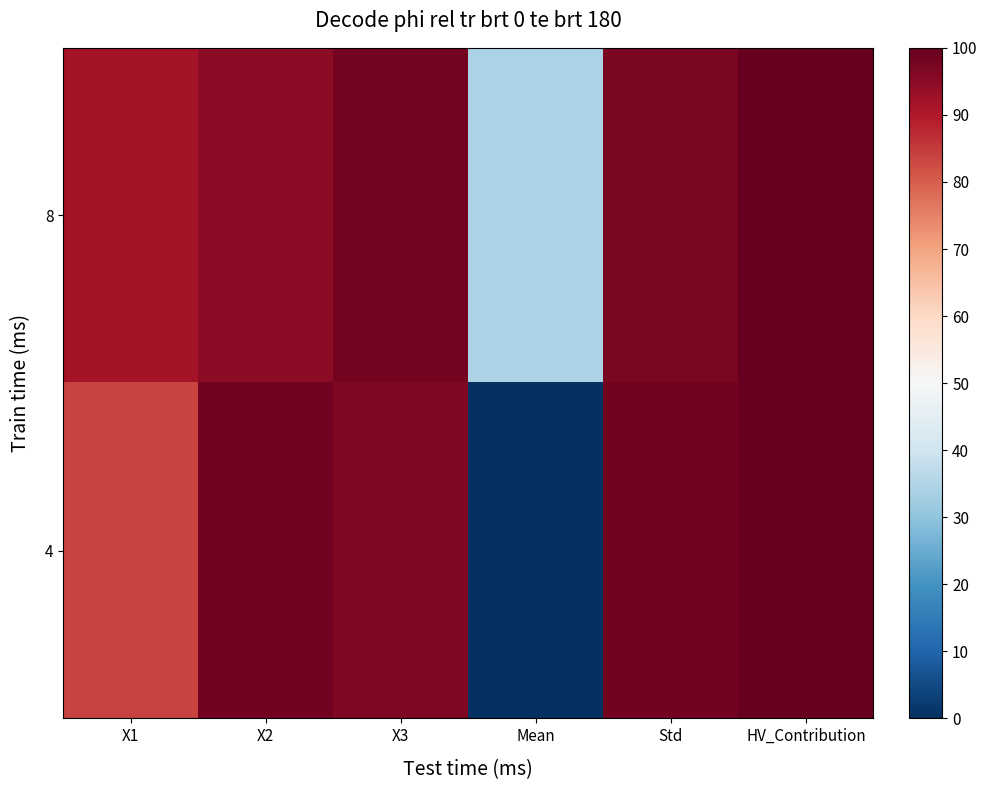

Reading left to right, what are all the values shown in this chart?

8: X1=91.7	X2=94.7	X3=97.8	Mean=34.3	Std=97.0	HV_Contribution=100.0
4: X1=83.6	X2=98.1	X3=96.7	Mean=0.0	Std=98.4	HV_Contribution=99.9